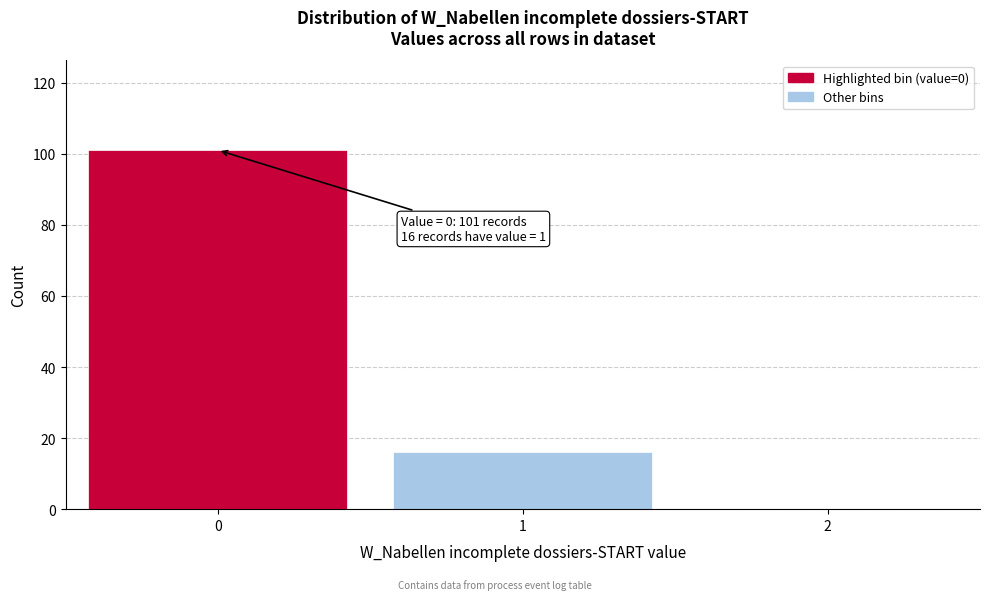

Reading right to left, extract all data points from this chart.

2=0	1=16	0=101